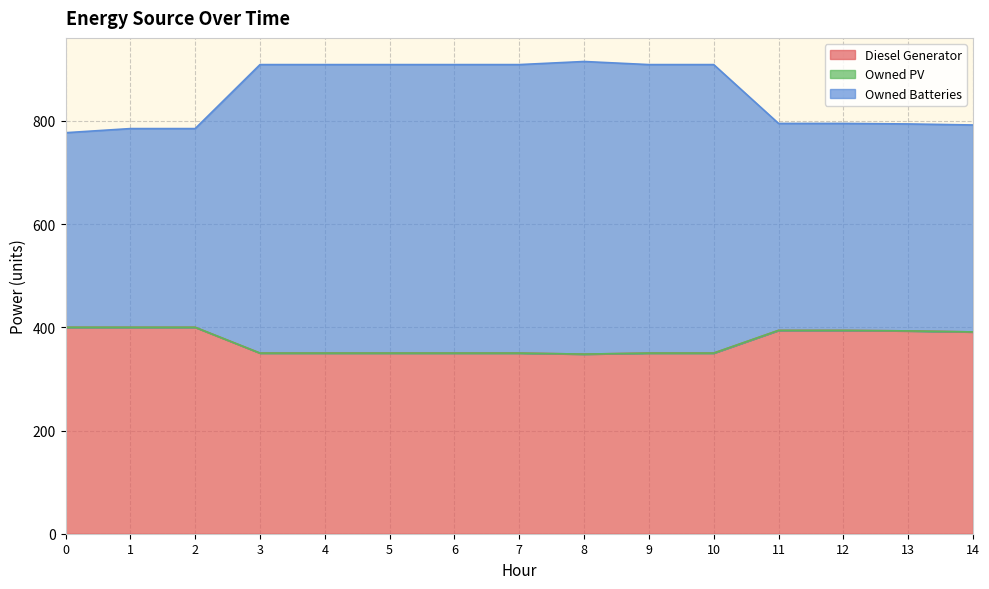

What is the lowest value of the Diesel Generator series?

348